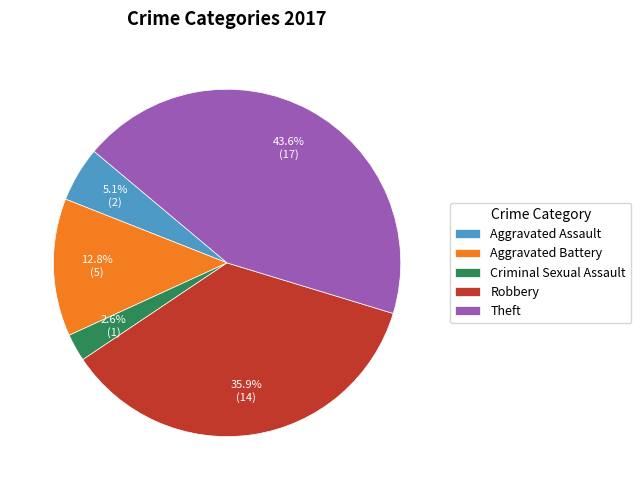

How many segments does this pie chart have?

5